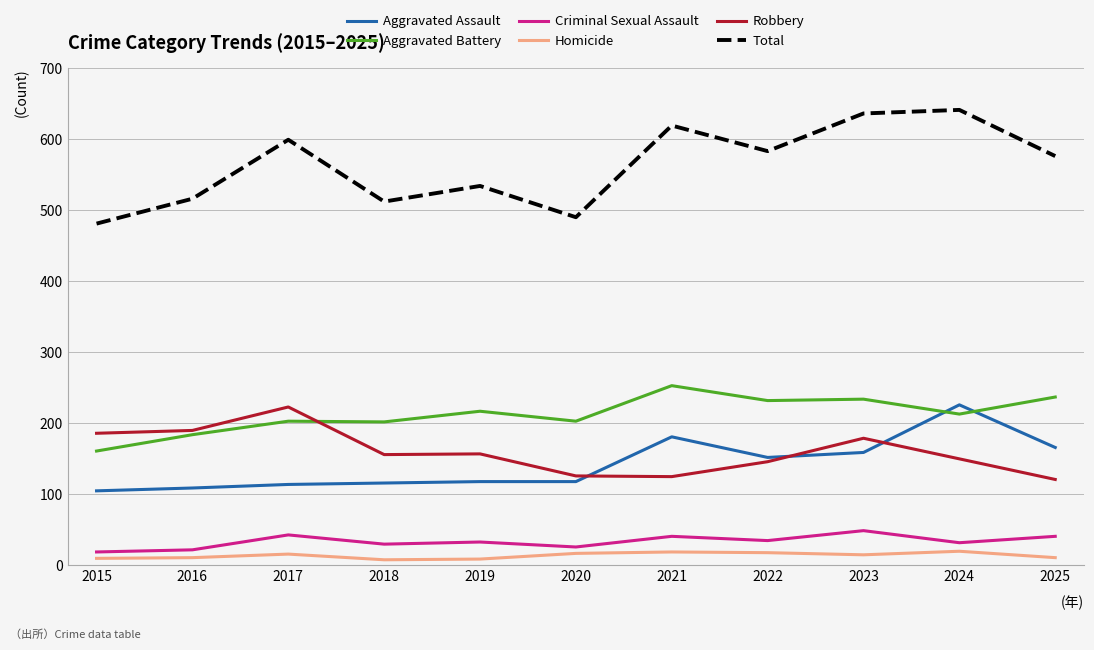

What is the greatest value displayed?

641